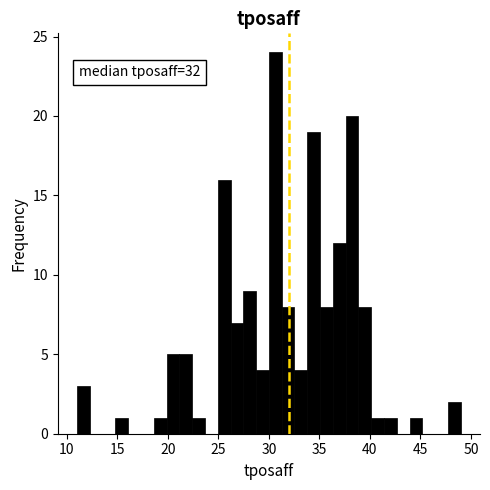

Around what value on the x-axis is the tallest bar? Give the approximate position of its centre, as read against the axis.

30.5